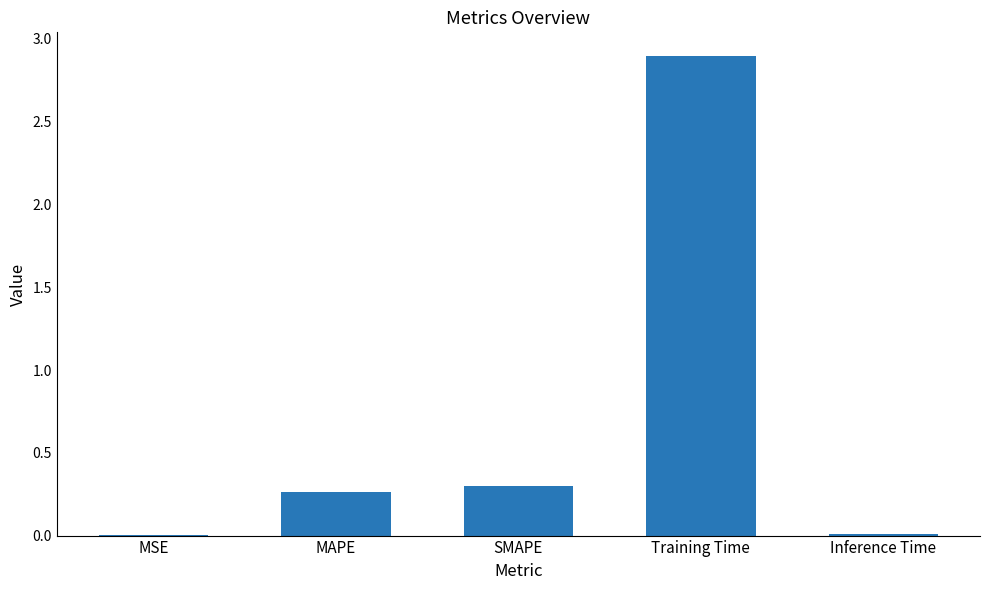

What is the sum of all values?

3.5